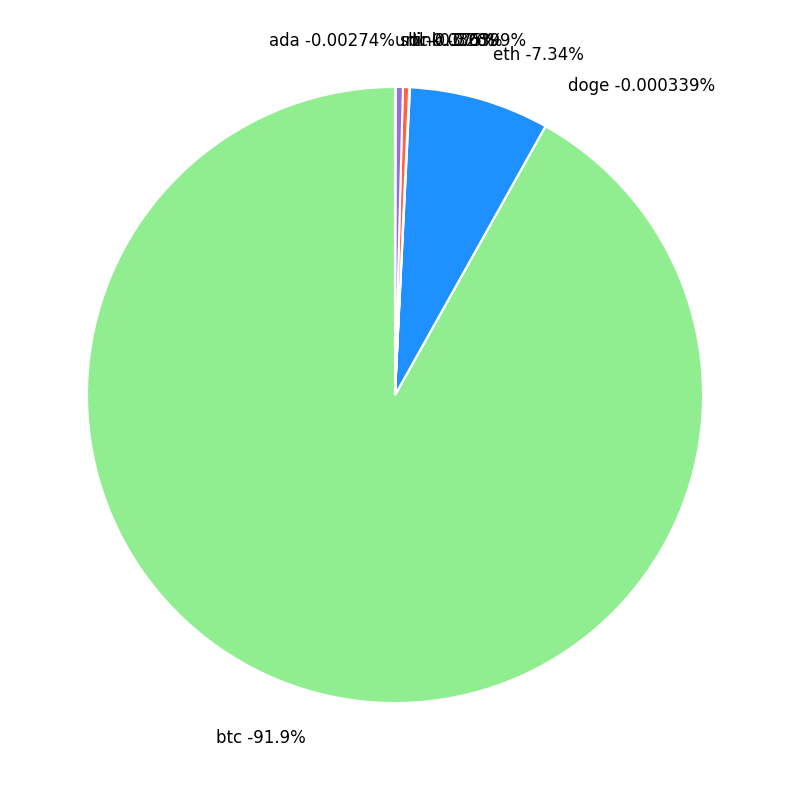

What percentage do uni and eth together represent?

7.4%